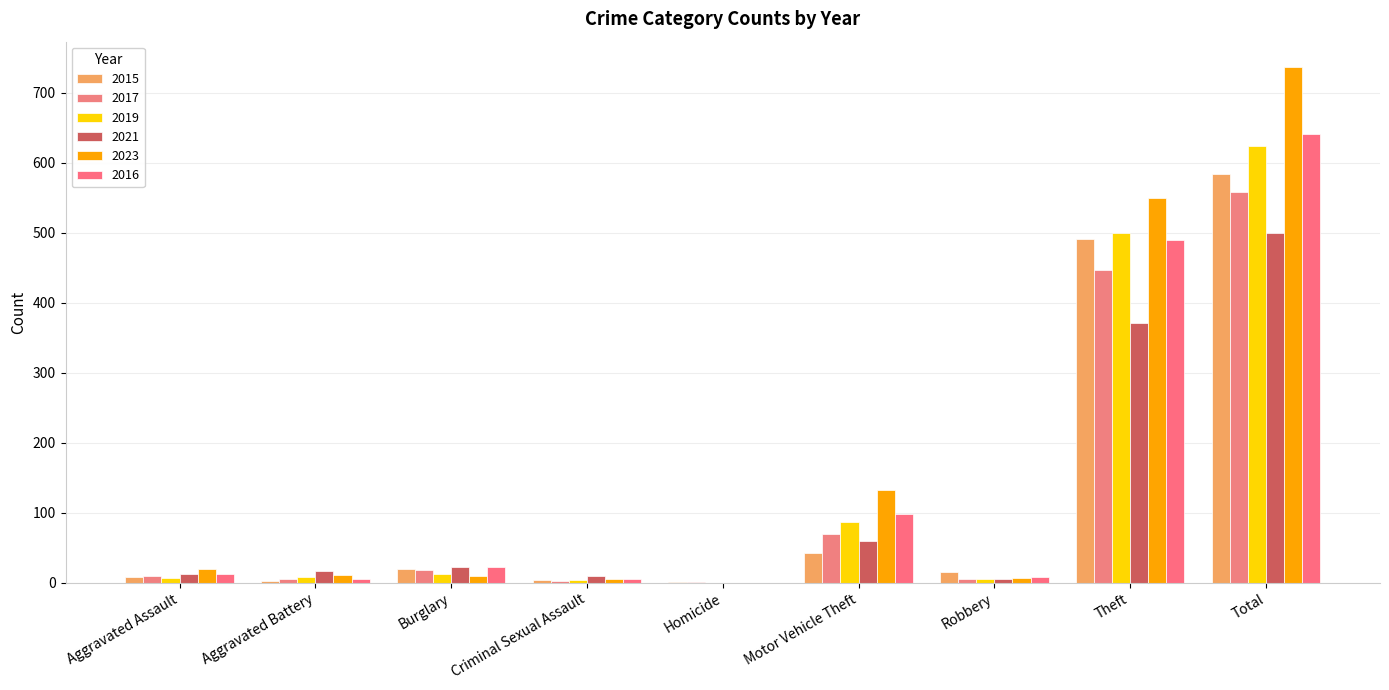

What is the difference between the 2021 values at Total and Criminal Sexual Assault?

491